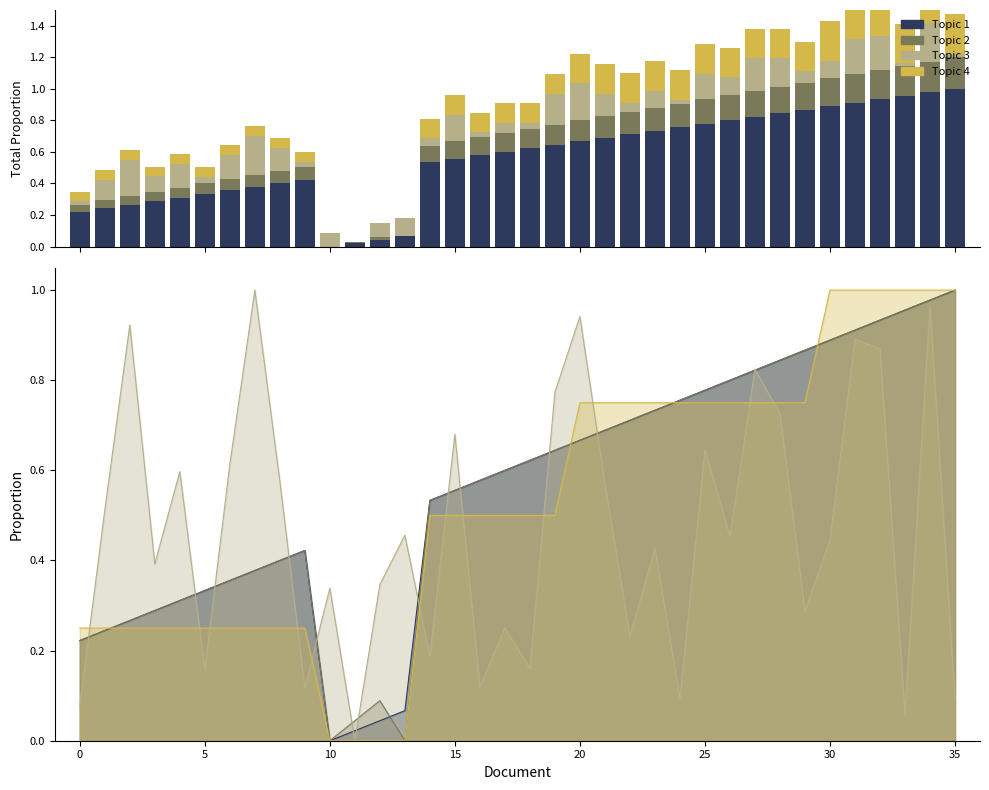

Between 5 and 31, which is larger?

31